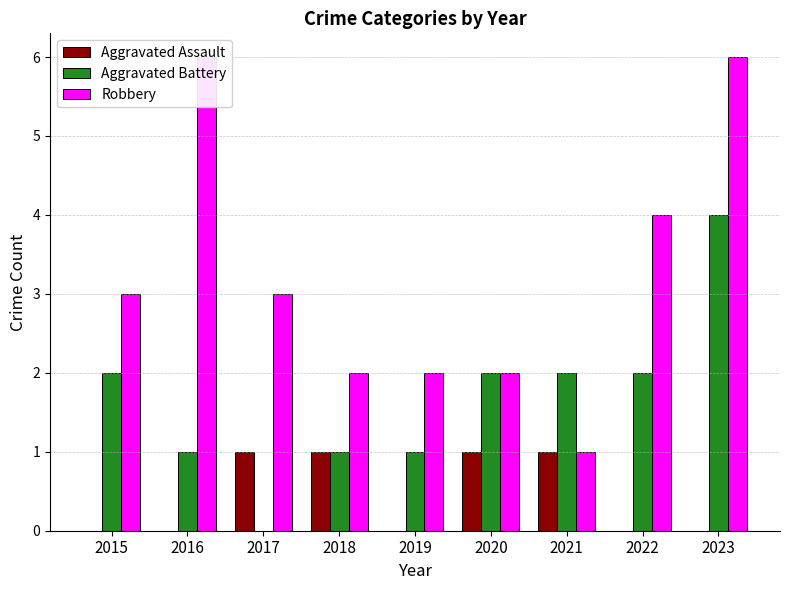

How many bars are there in each group?

3